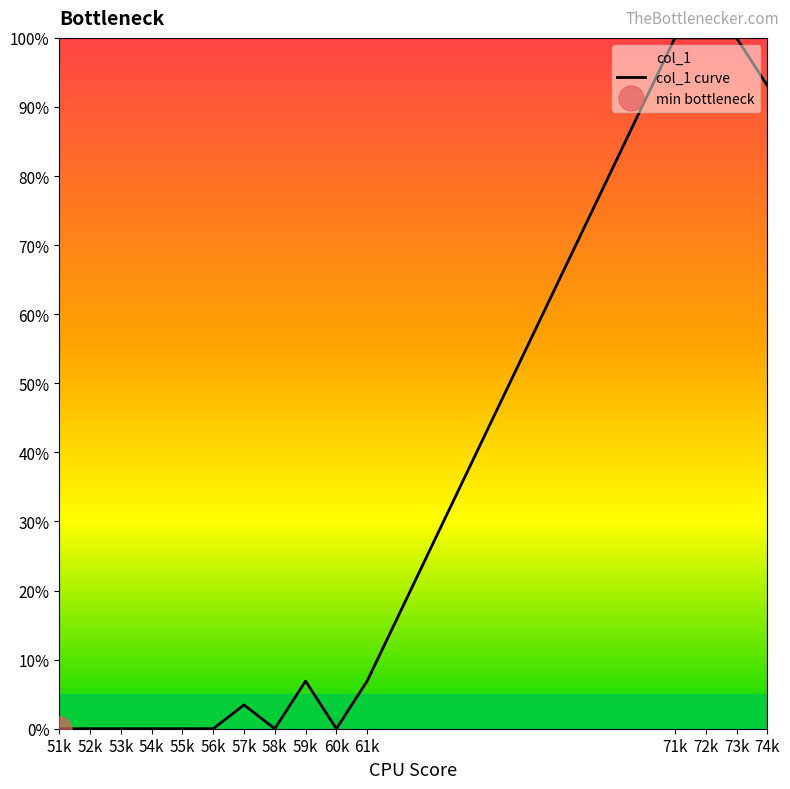

Which category has the lowest value across all series?

51k